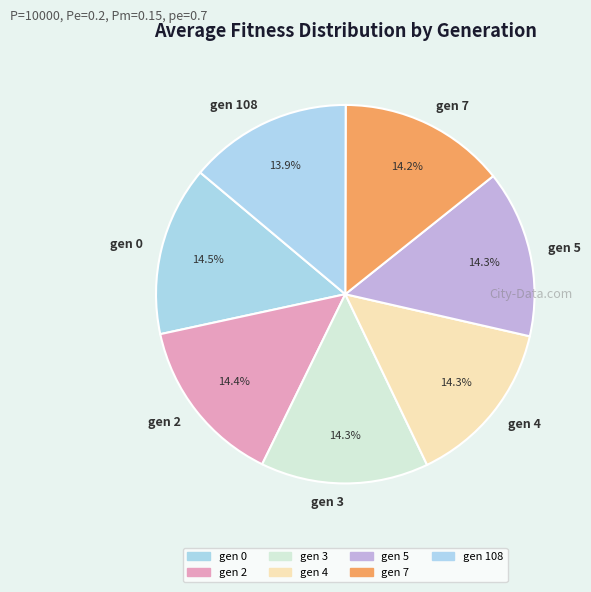

True or false: gen 108 accounts for 1% of the total.

False